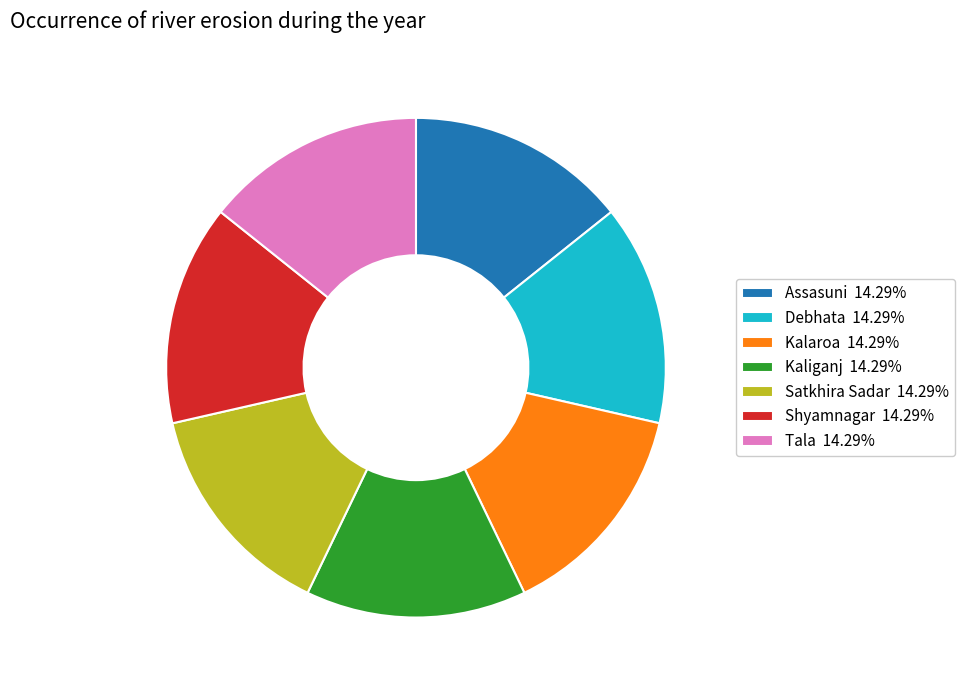

Do Debhata 14.29% and Kalaroa 14.29% together represent more than half of the pie?

No